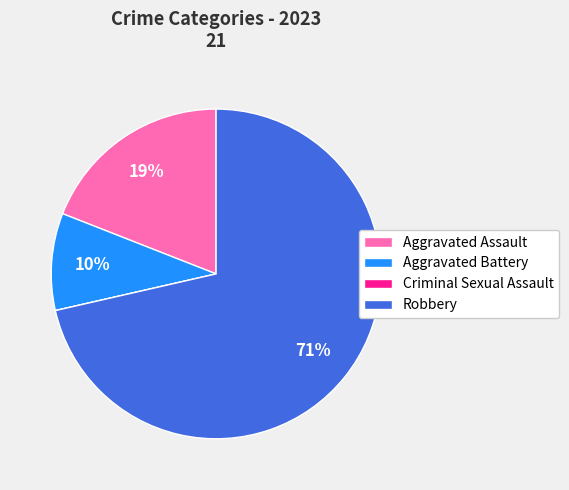

To the nearest percent, what percentage of the pie is Robbery?

71%